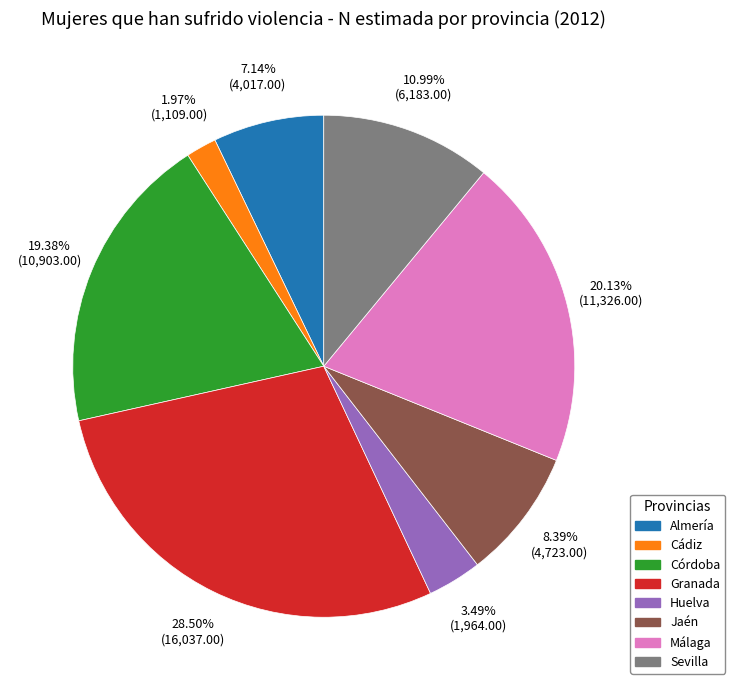

What percentage do Jaén and Granada together represent?

36.9%